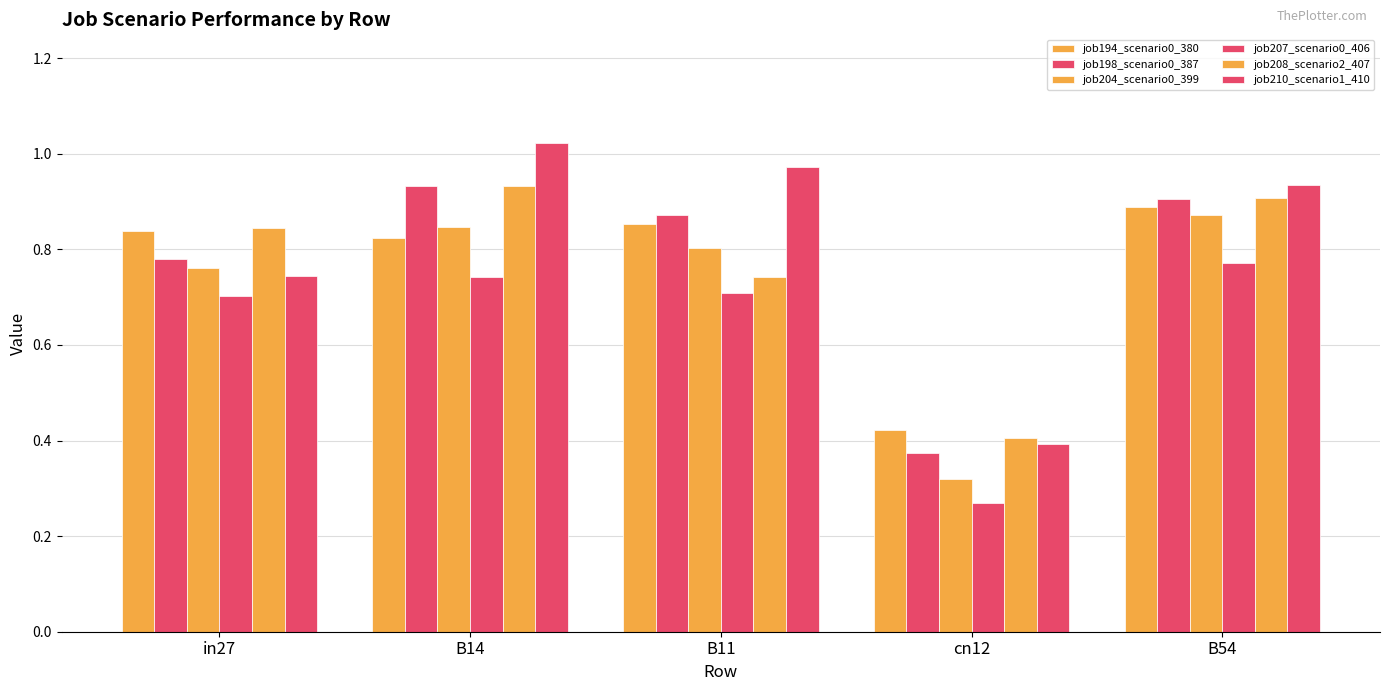

How many distinct data groups are displayed?

6